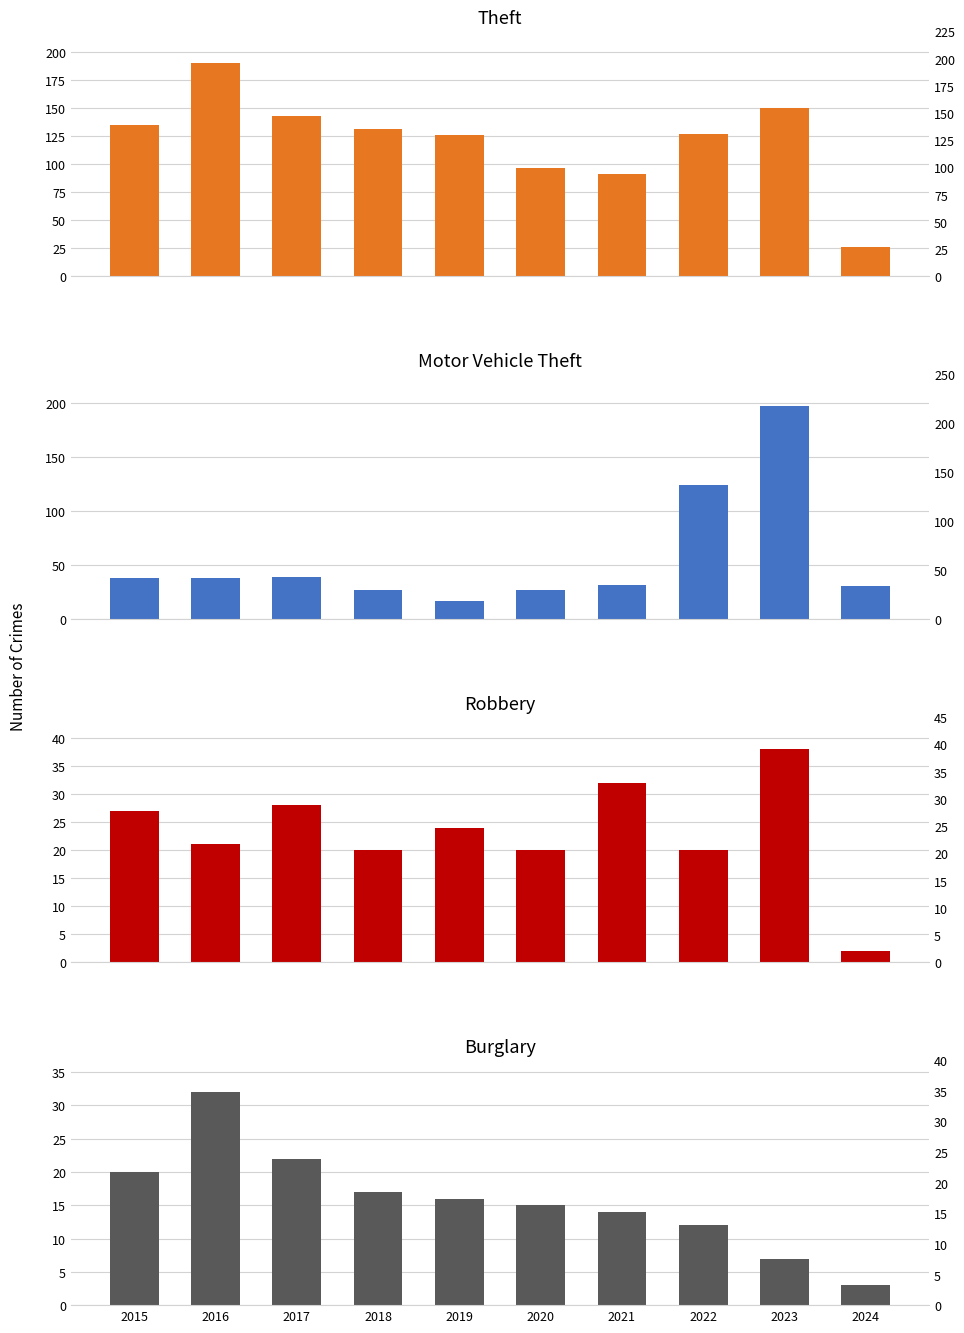

Which category has the lowest value across all series?

2024